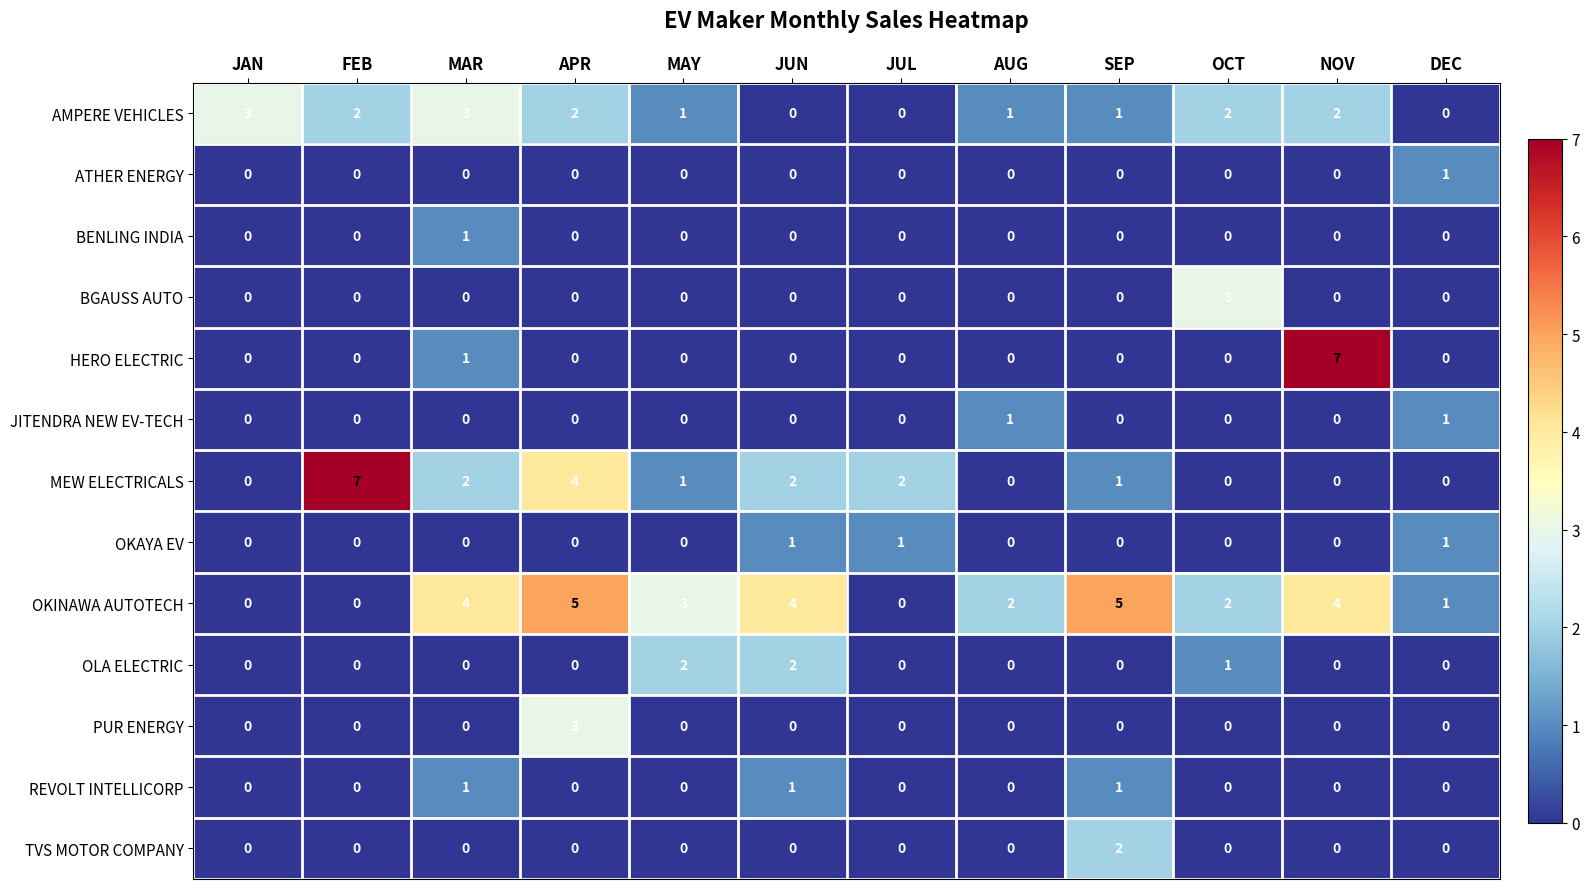

How many values in the OLA ELECTRIC series exceed 0?

3